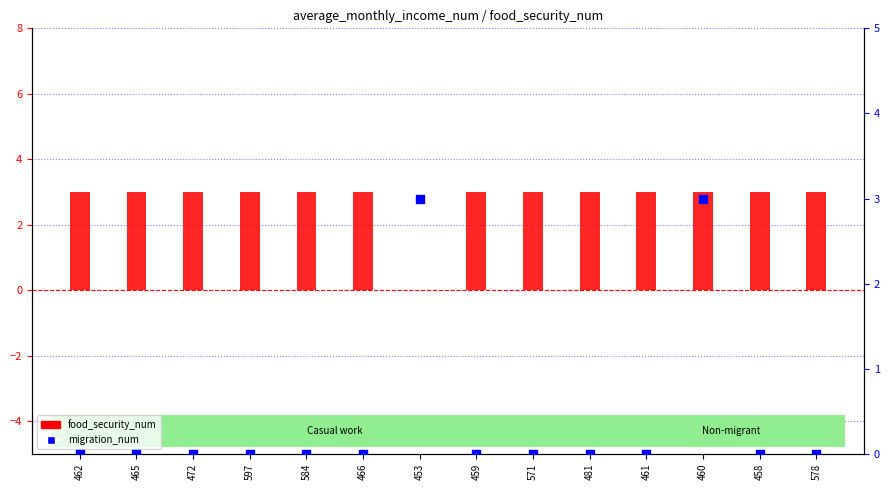

Which series has the largest total across all categories?

food_security_num